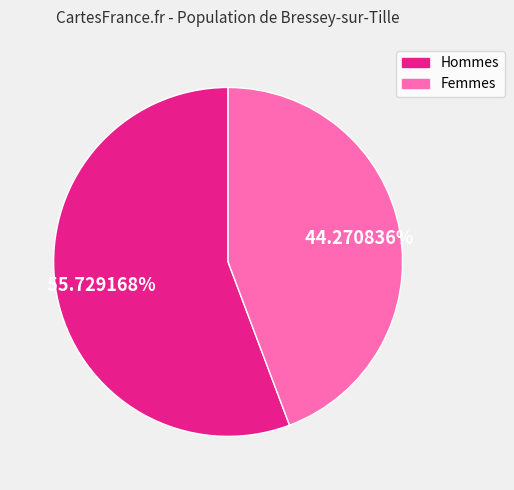

What is the smallest slice in the pie chart?

Femmes